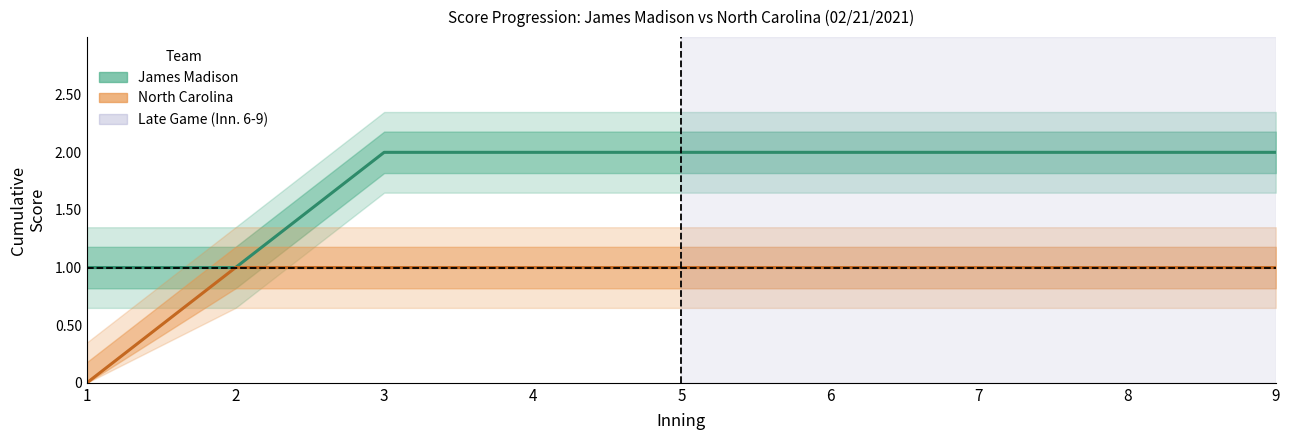

What is the value of the James Madison point at the 2nd from the left?

1